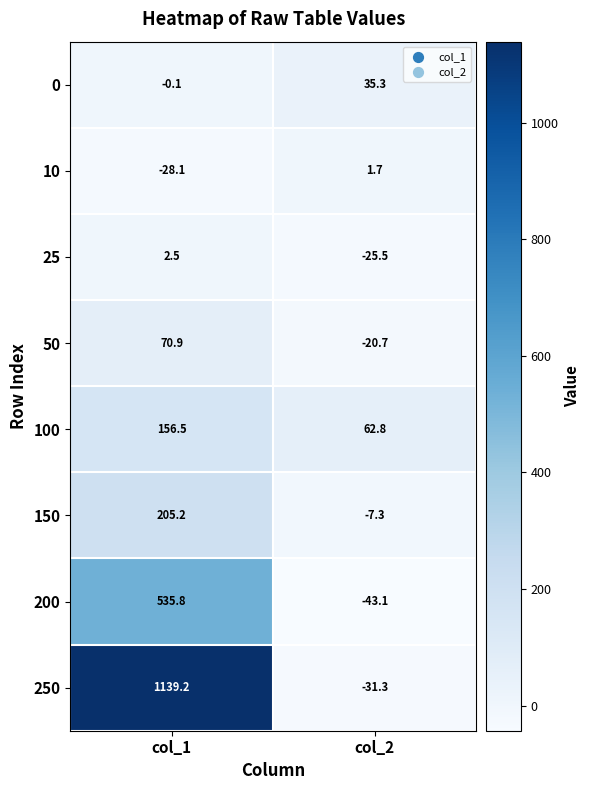

Count the number of data series in this chart.

8